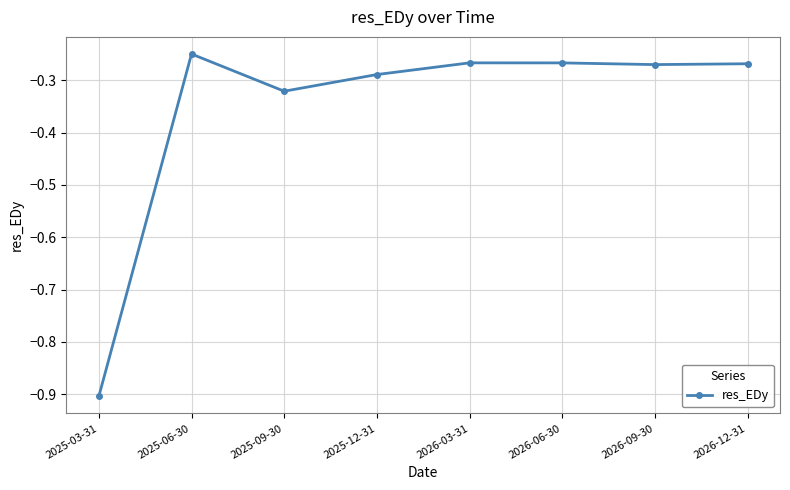

What is the smallest value displayed?

-0.9